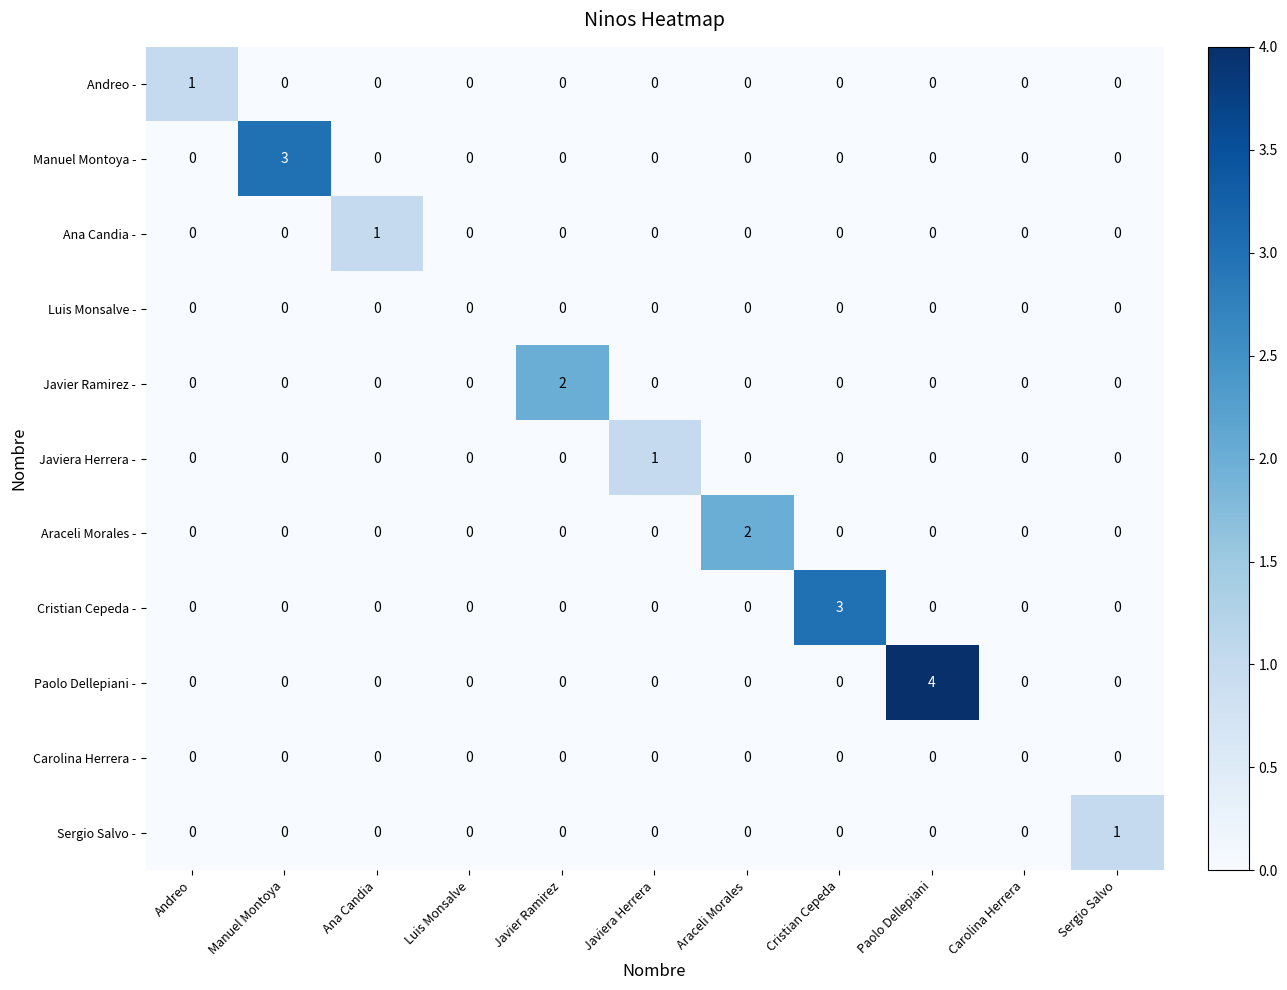

Which series has the largest range (max minus min)?

Paolo Dellepiani -